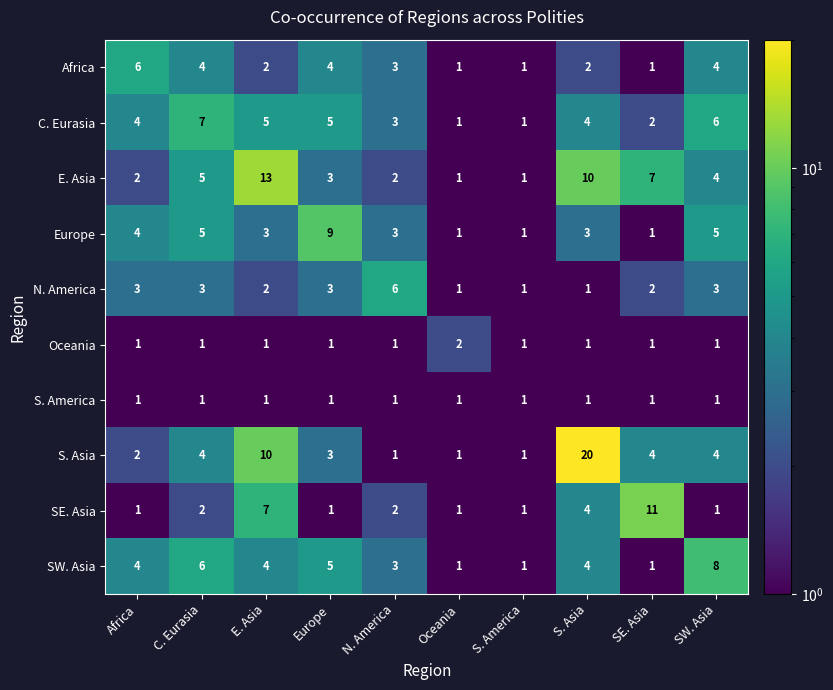

The value of Africa at Africa is 9. True or false?

False